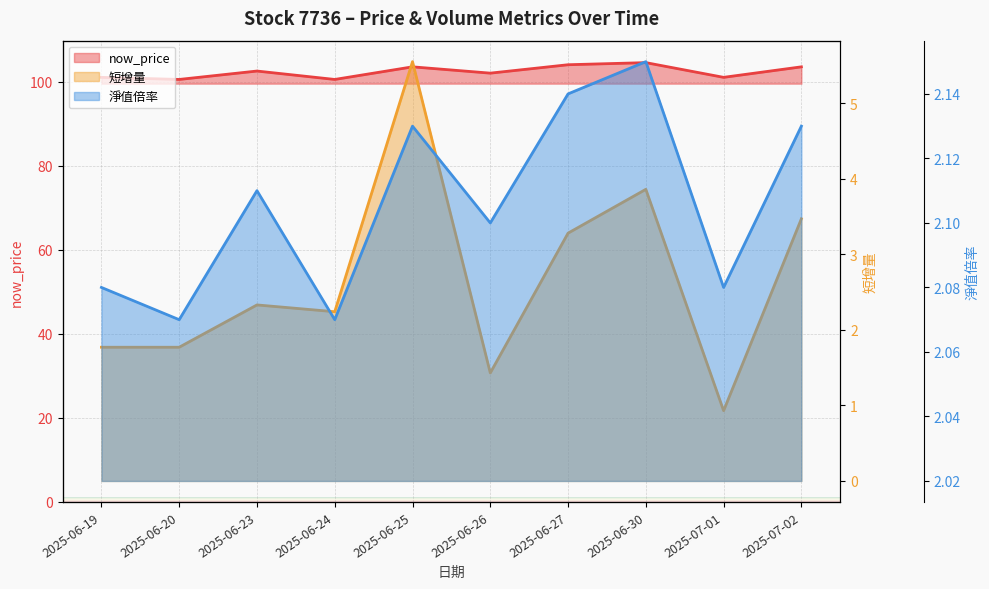

What position from the right is 2025-06-19?

10